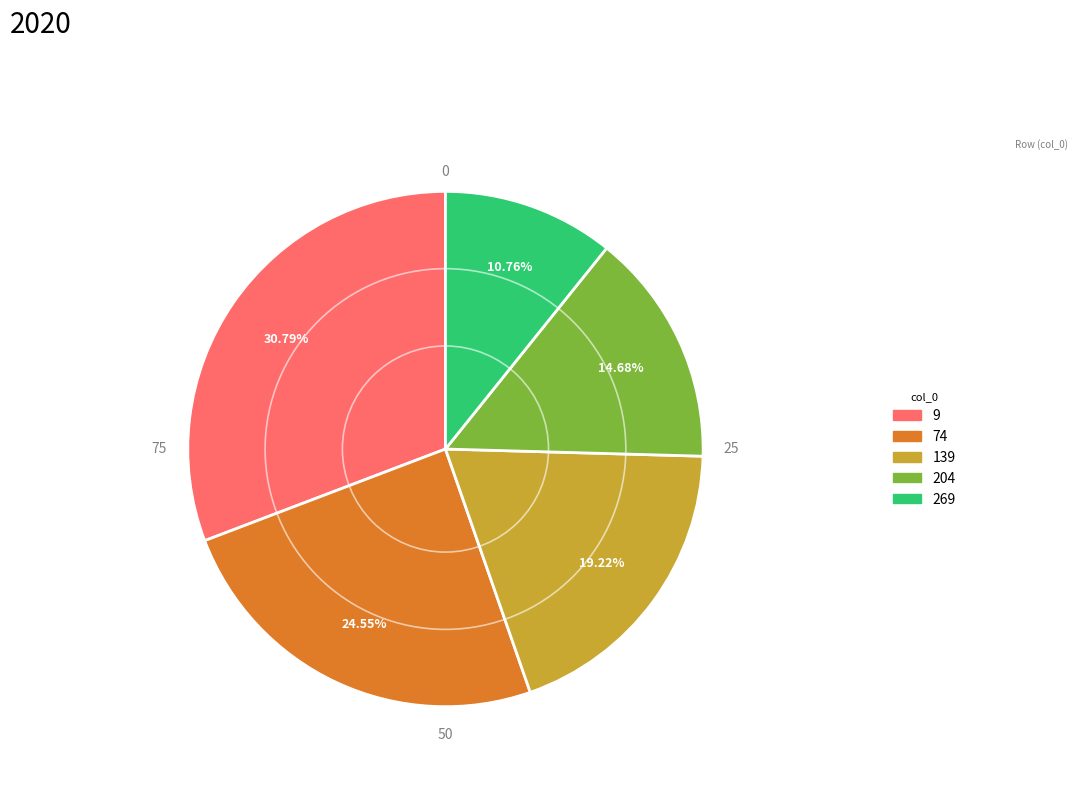

Between 204 and 74, which is larger?

74